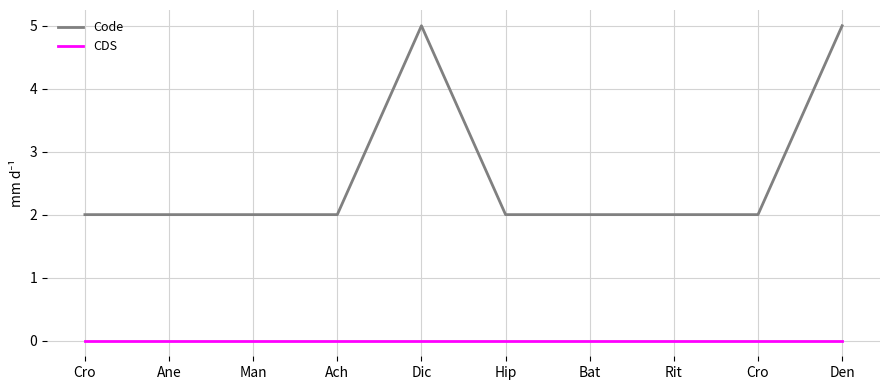

What are all the series names shown in the legend?

Code, CDS